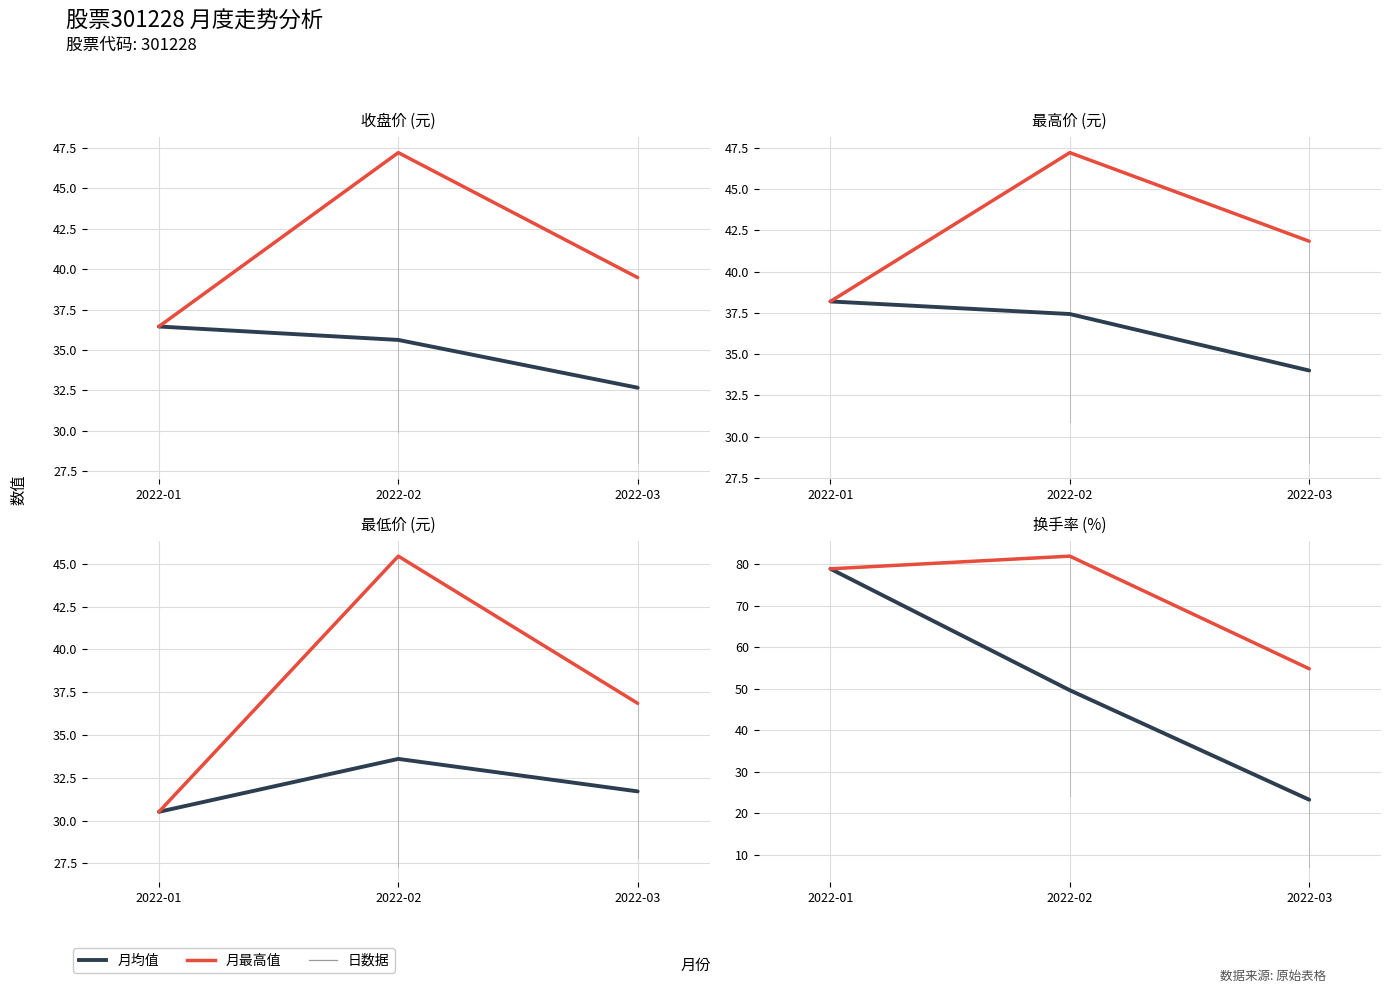

The value of 月最高值 at 2022-03 is 54.8. True or false?

True